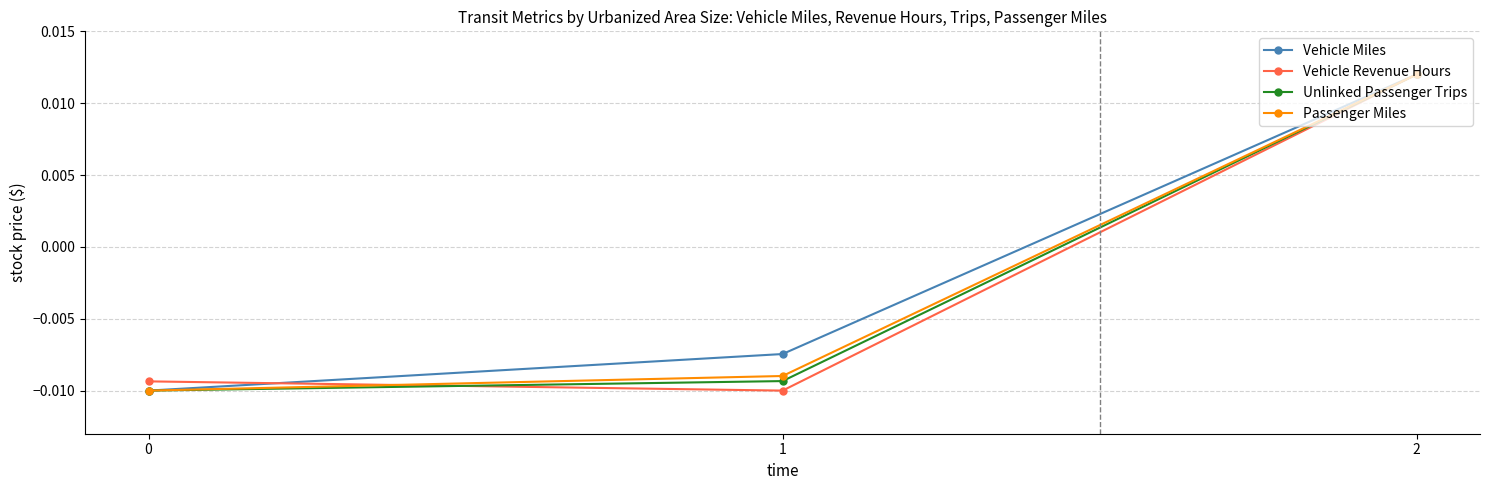

How many data points in Passenger Miles are less than 0?

2